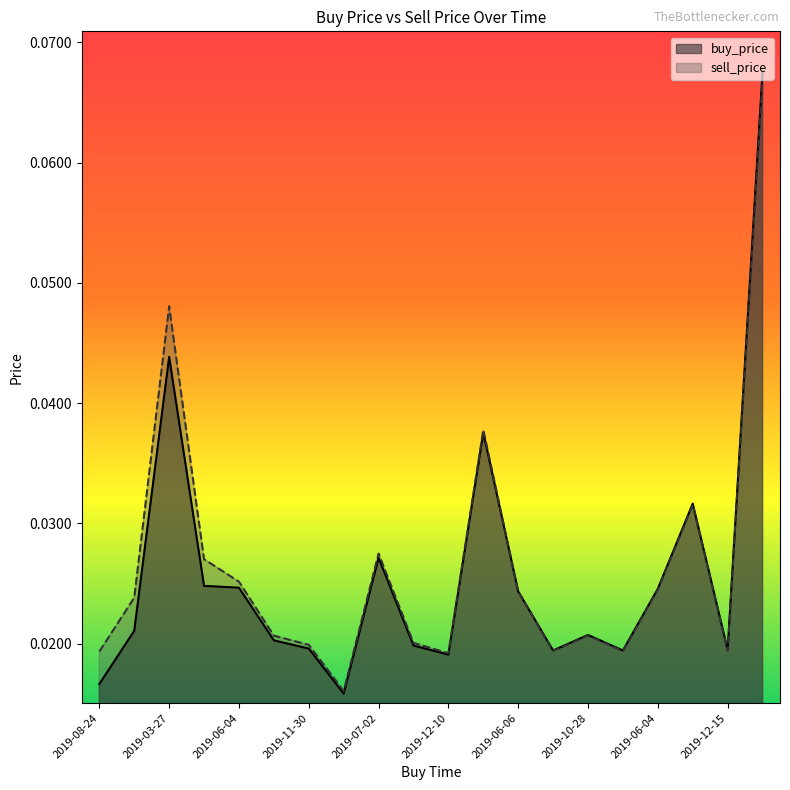

At which category is the sum across all series the highest?

2019-01-25